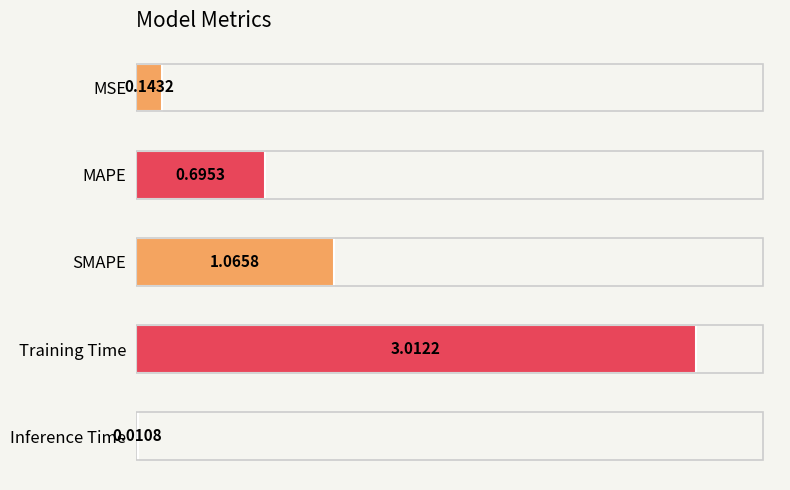

What is the difference between the maximum and second lowest values?

2.9